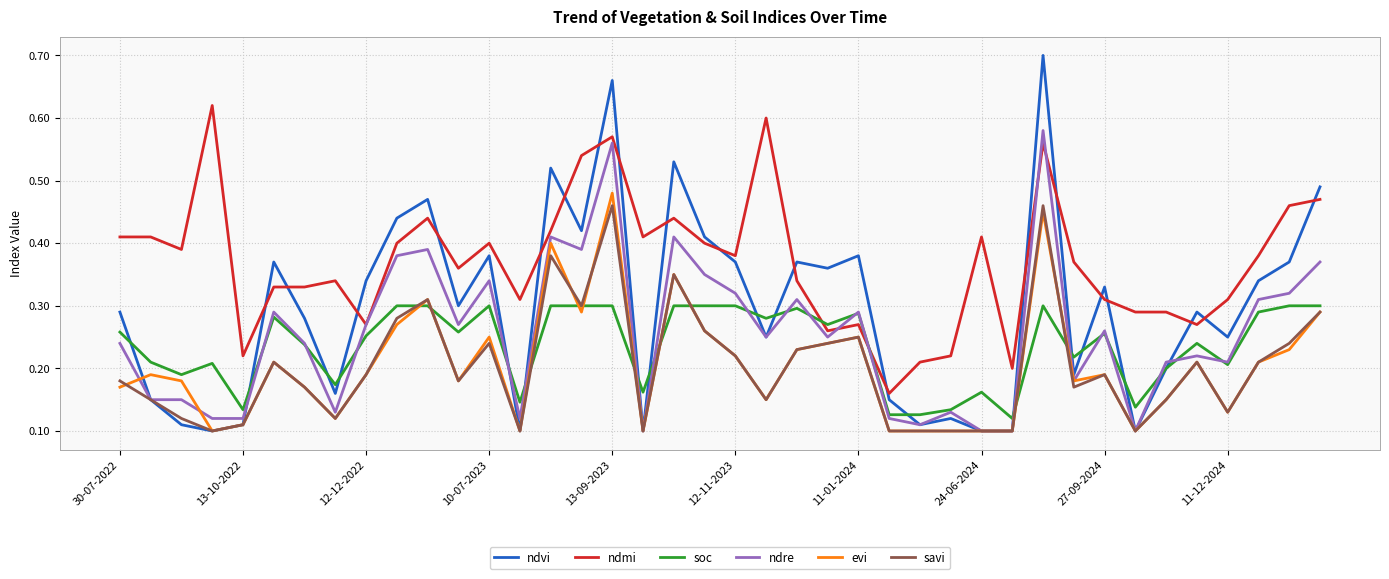

Which series has the largest range (max minus min)?

ndvi